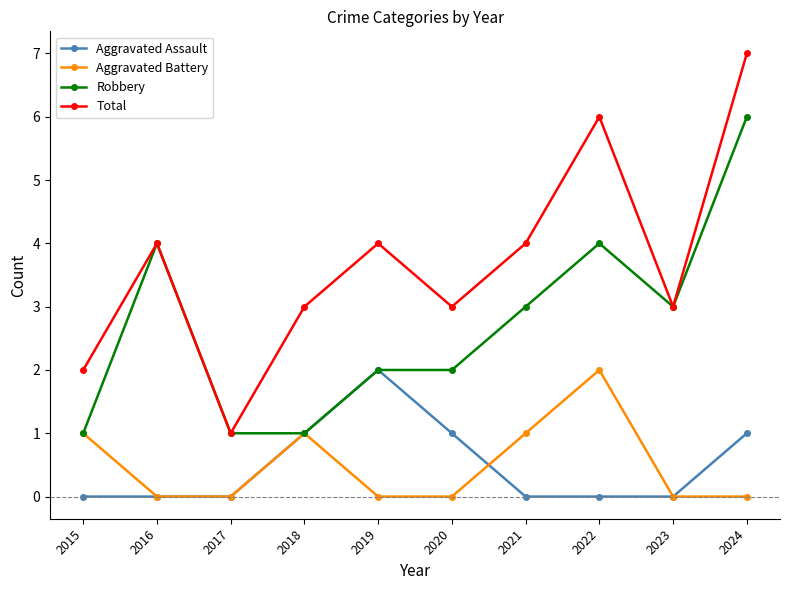

What is the sum of all Aggravated Battery values?

5